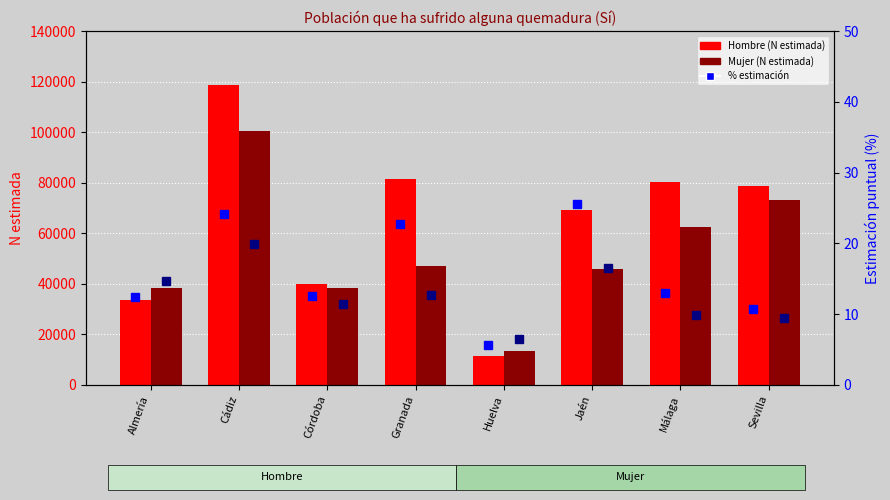

At which category is the sum across all series the highest?

Cádiz